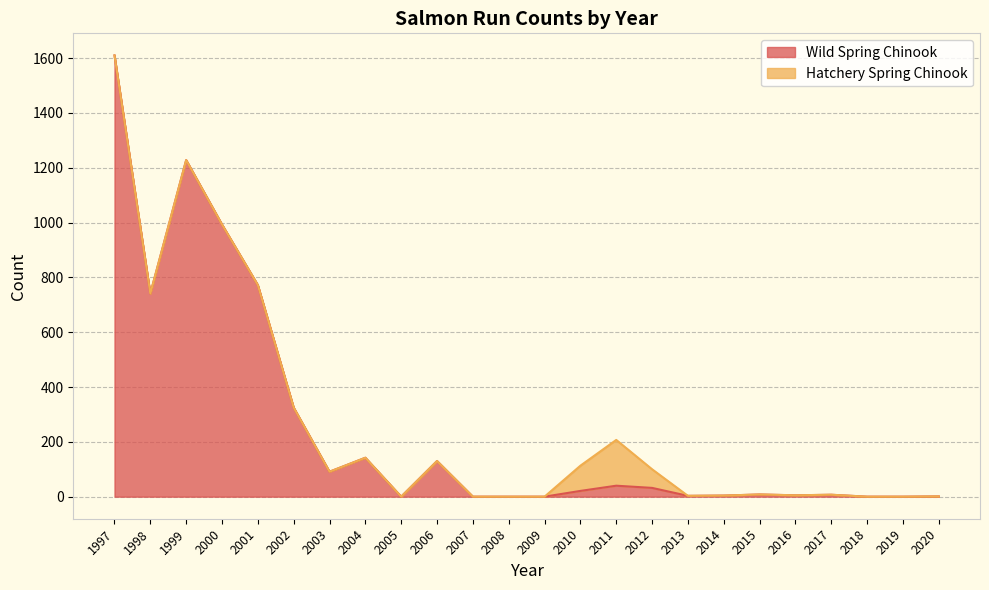

What is the change in value from 2000 to 2007?

-993